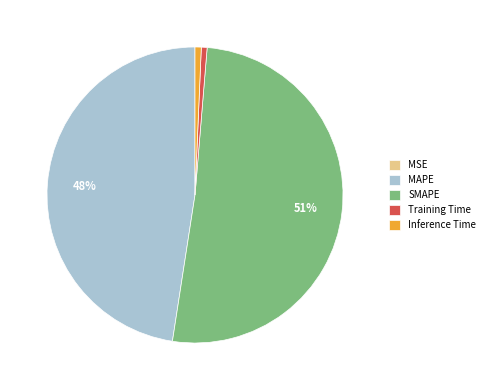

To the nearest percent, what is the average slice percentage?

20%